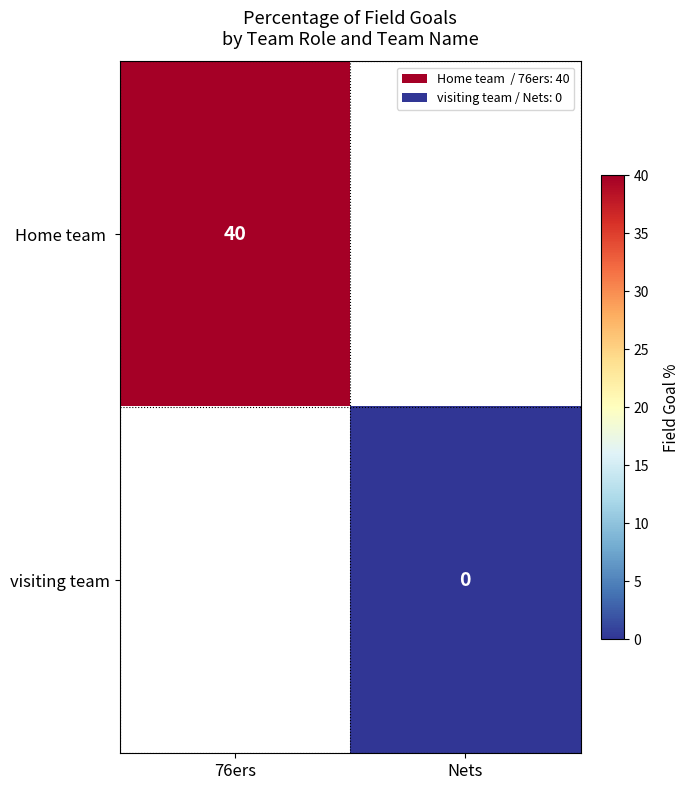

The Home team  series shows 27 at 76ers. True or false?

False